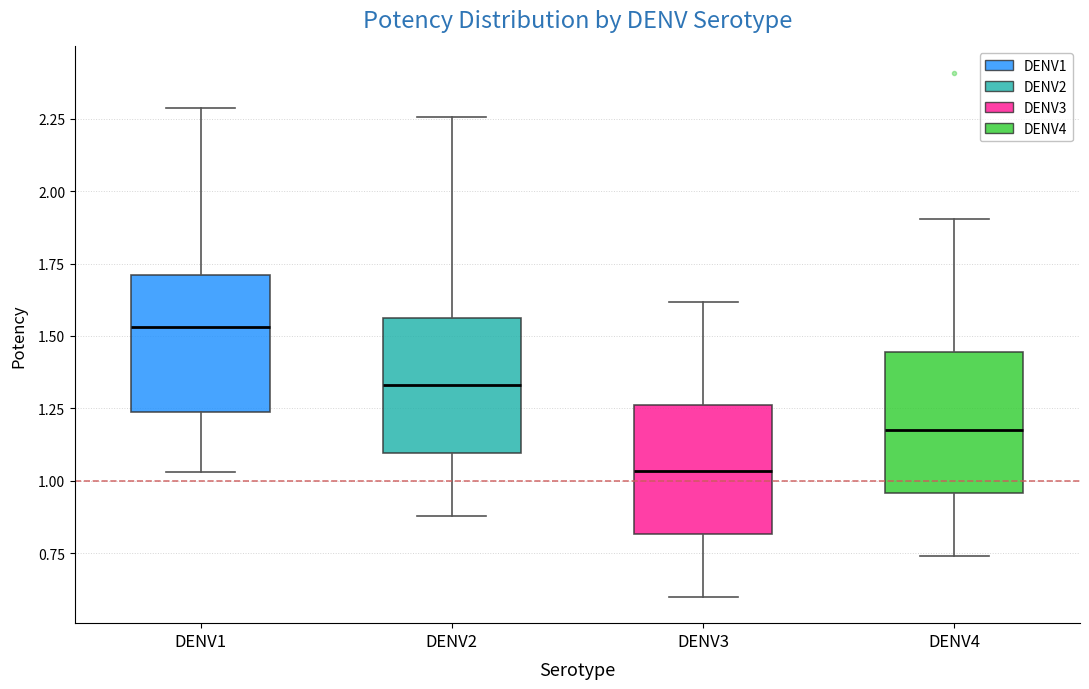

Where is the upper edge of the box for DENV2 on the y-axis? The values are not printed on the chart, so give them approximately, as read against the axis.

1.55